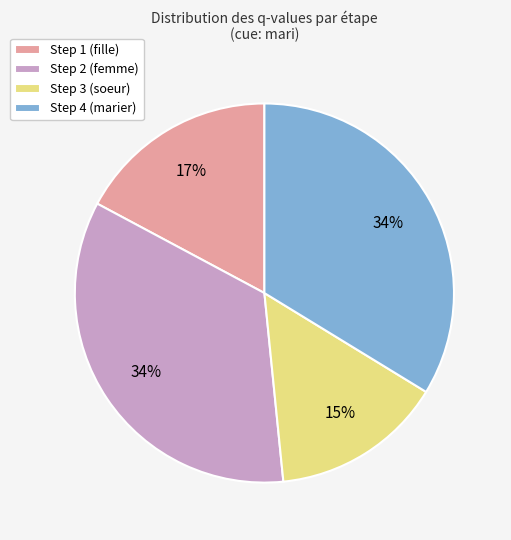

Does Step 3 (soeur) represent more than half of the total?

No